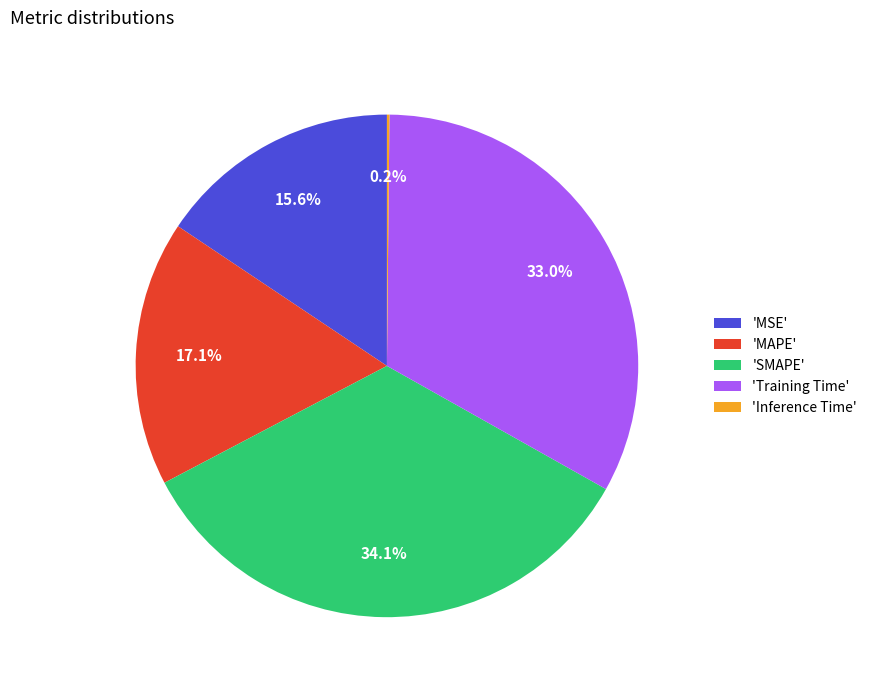

Do 'MAPE' and 'MSE' together represent more than half of the pie?

No